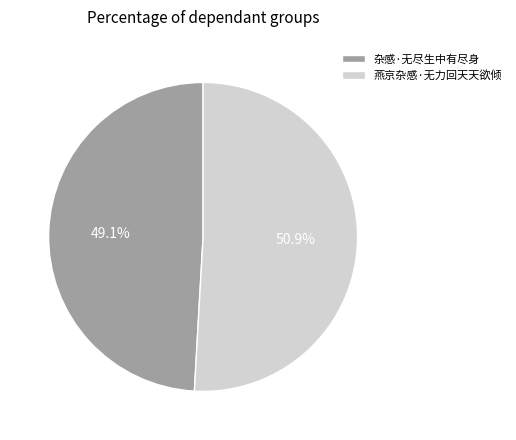

Which has a higher value, 燕京杂感·无力回天天欲倾 or 杂感·无尽生中有尽身?

燕京杂感·无力回天天欲倾